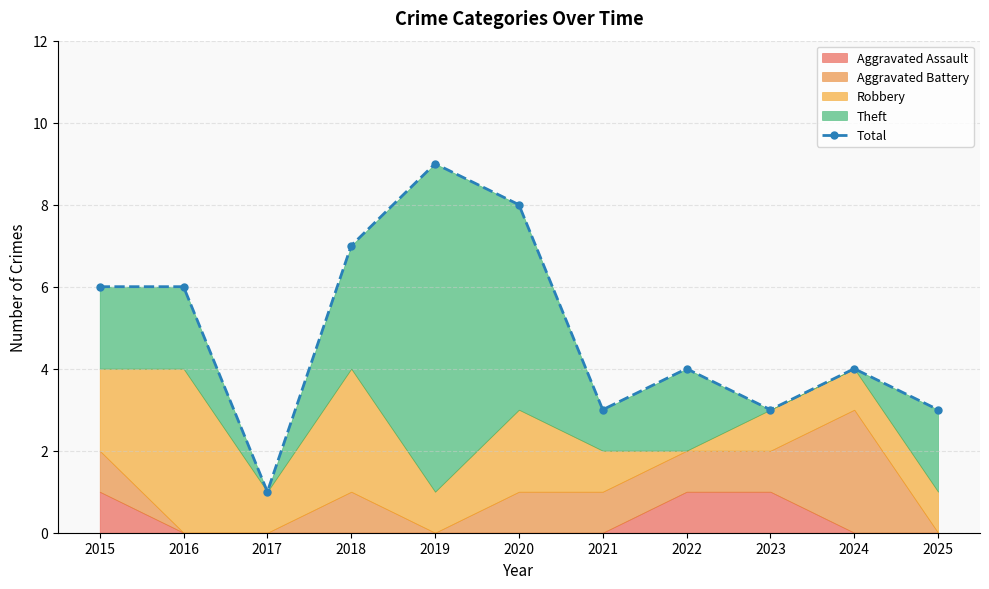

How many lines are shown in the chart?

1